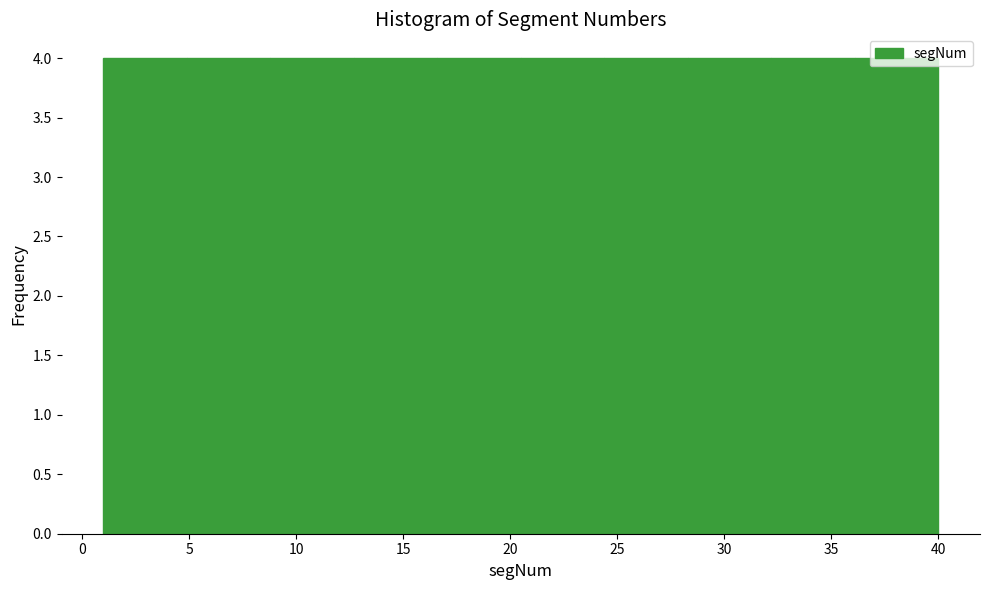

Reading left to right, transcribe this chart: for each bar, give the range it covers on the x-axis and its height. Neither the bar edges nor the heights are printed on the chart, so give them approximately, as read against the axes.

1.0 to 4.9: 4
4.9 to 8.8: 4
8.8 to 12.7: 4
12.7 to 16.6: 4
16.6 to 20.5: 4
20.5 to 24.4: 4
24.4 to 28.3: 4
28.3 to 32.2: 4
32.2 to 36.1: 4
36.1 to 40.0: 4